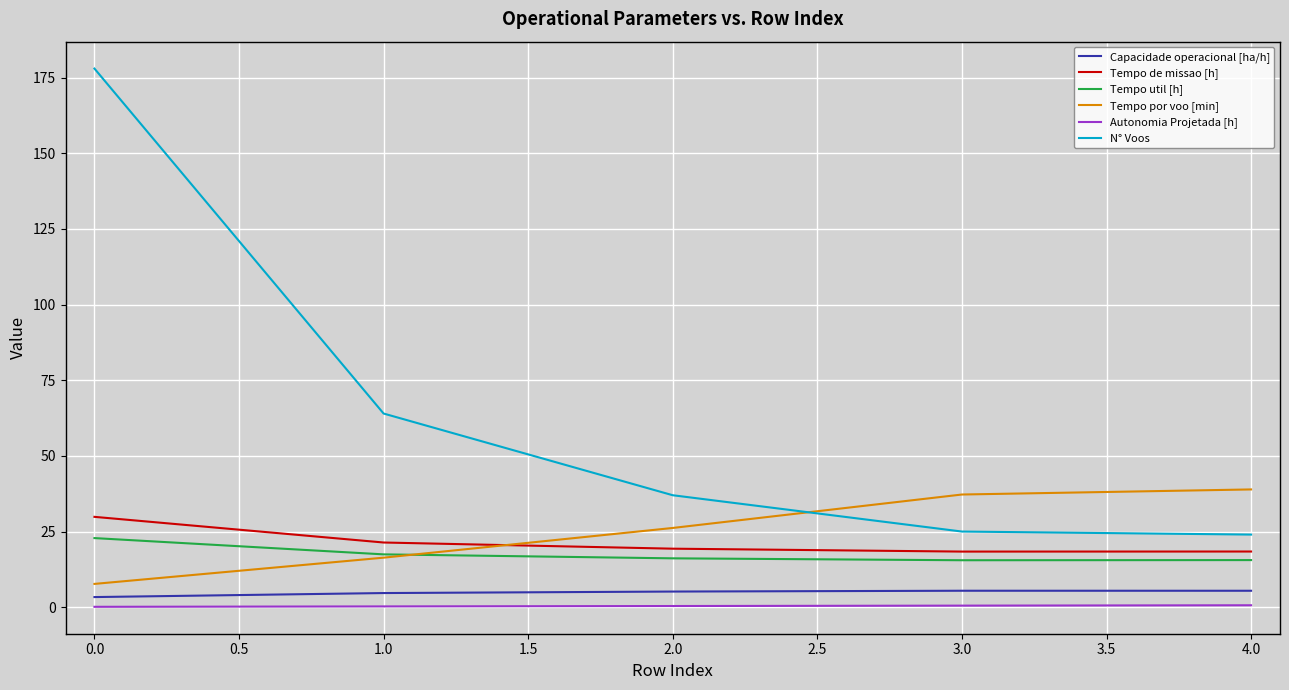

The value of Tempo de missao [h] at 0.0 is 29.9. True or false?

True